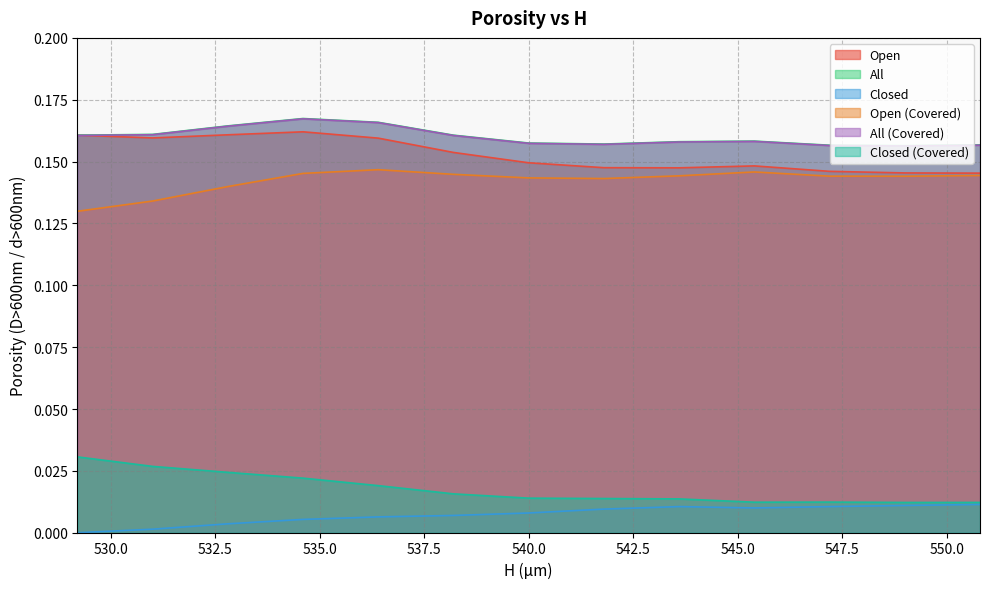

Is it true that All equals 0.3 at 543.6?

False